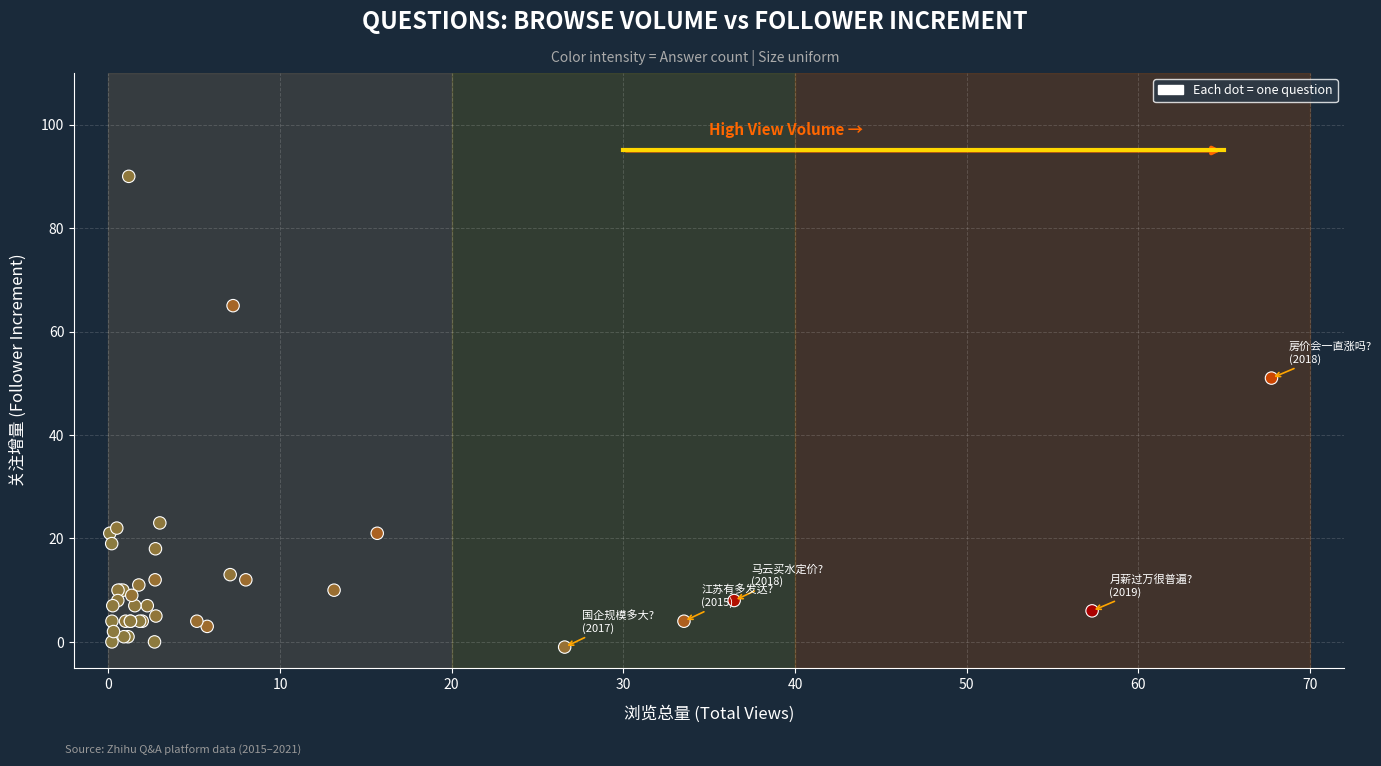

What Y value in the scatter plot is closest to 44?

51